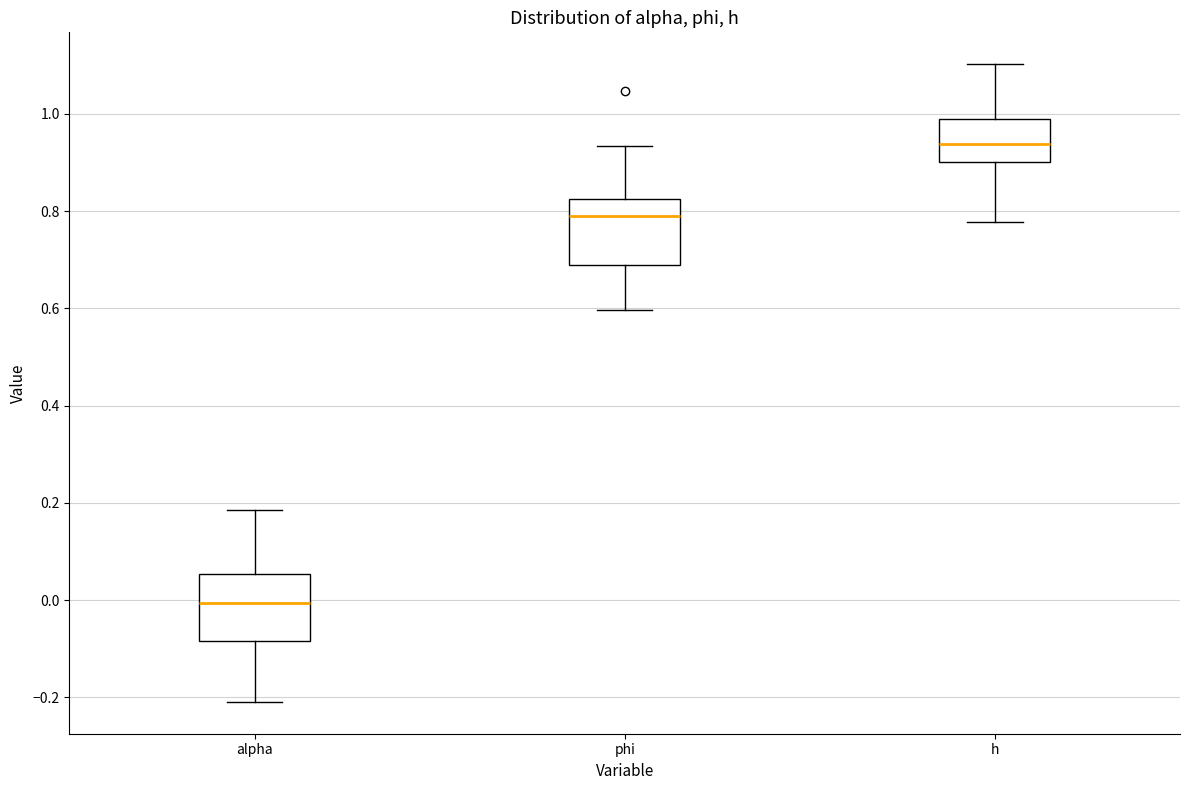

Which box has the highest median line?

h